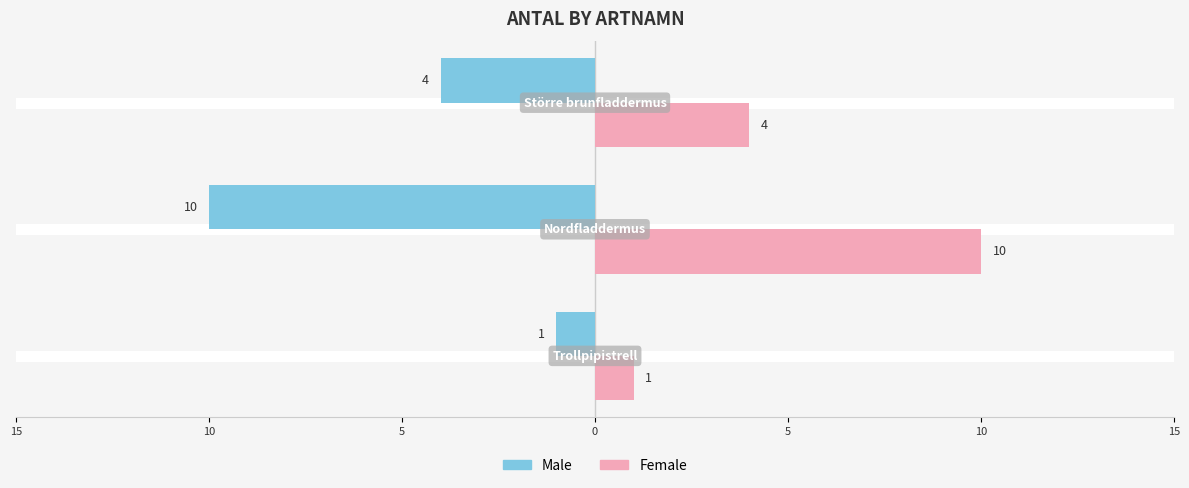

What are all the series names shown in the legend?

Male, Female